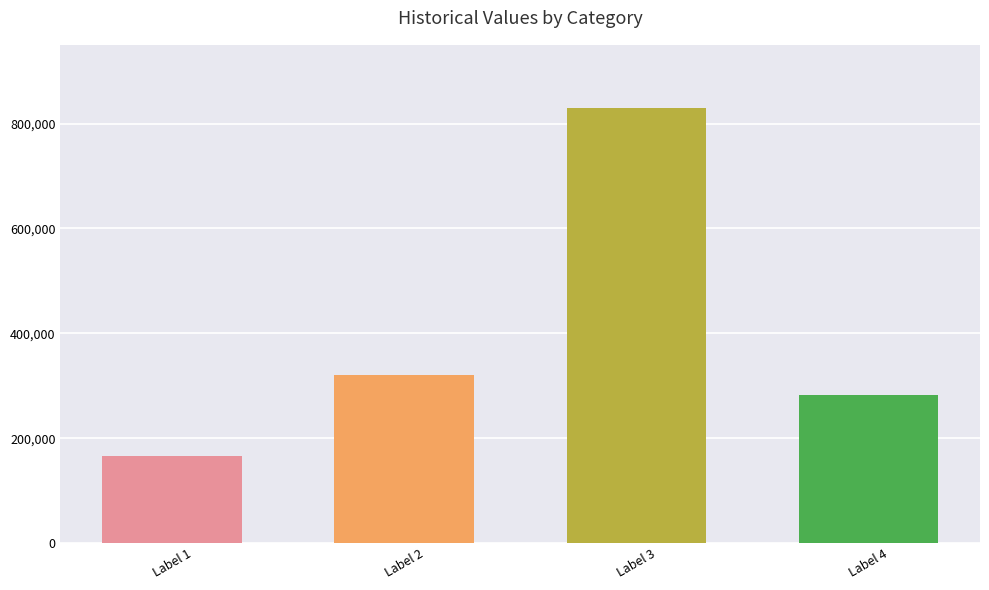

The chart shows a value of 165240 at Label 1. True or false?

True